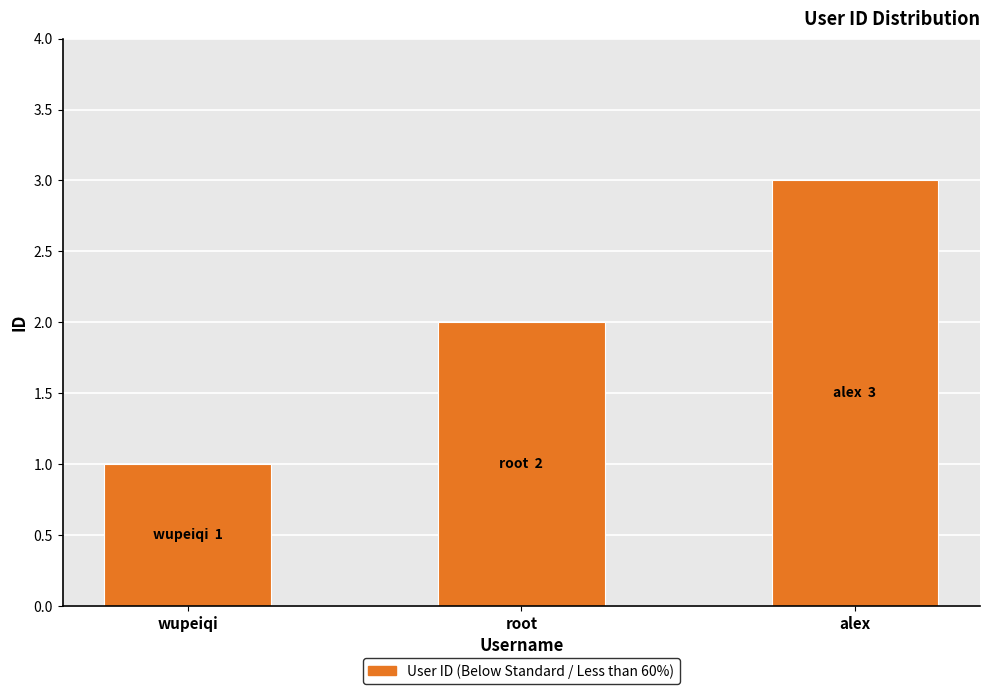

What is the difference between the values at alex and root?

1